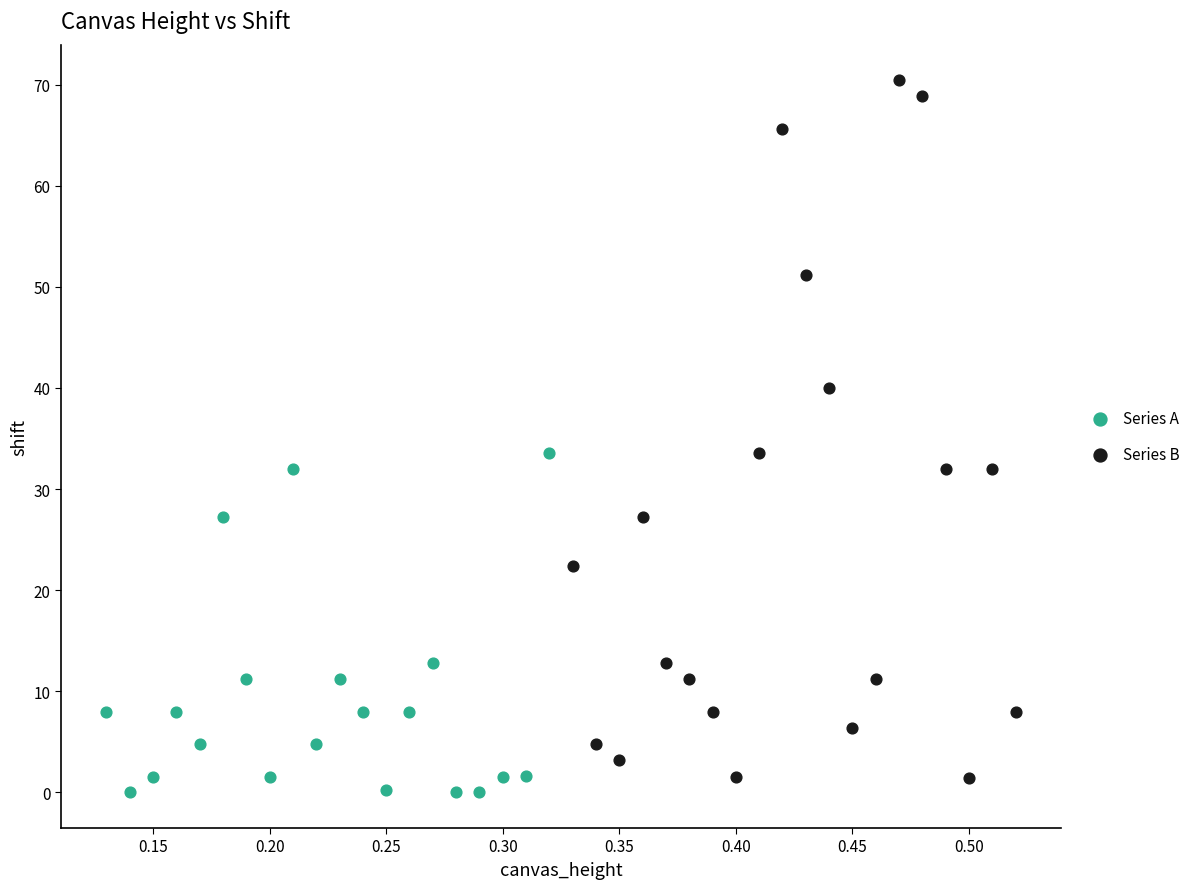

What are all the series names shown in the legend?

Series A, Series B